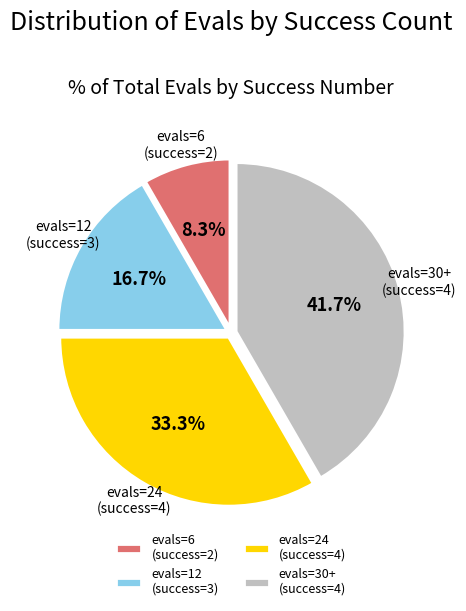

Which has a higher value, evals=12 (success=3) or evals=6 (success=2)?

evals=12 (success=3)